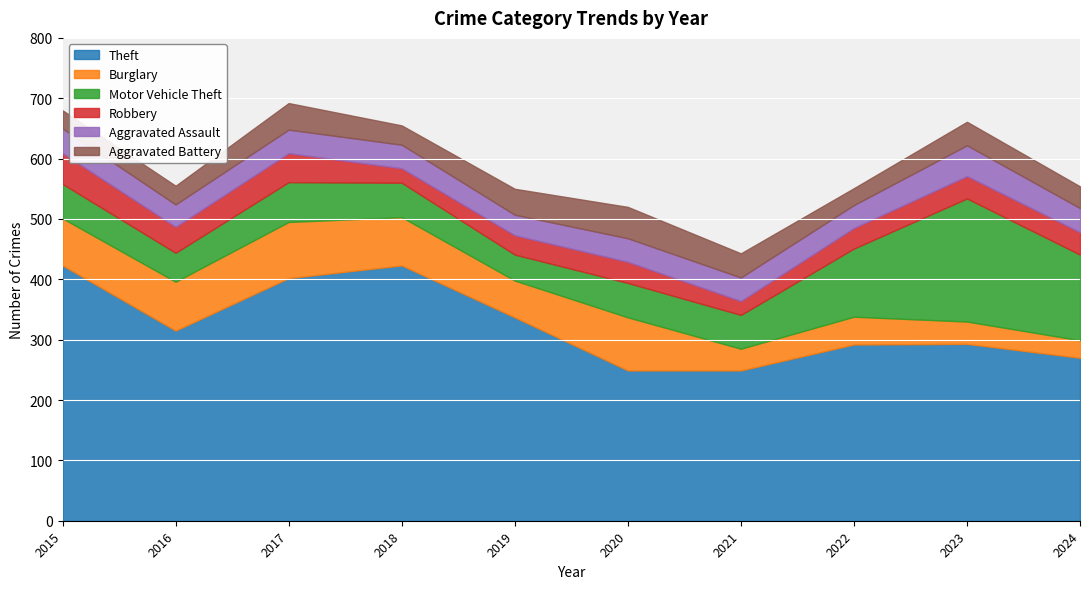

Reading left to right, list all the values displayed in this chart.

Theft: 2015=423	2016=315	2017=402	2018=423	2019=337	2020=249	2021=249	2022=292	2023=293	2024=270
Burglary: 2015=78	2016=81	2017=93	2018=80	2019=61	2020=88	2021=36	2022=46	2023=37	2024=29
Motor Vehicle Theft: 2015=57	2016=48	2017=66	2018=57	2019=43	2020=57	2021=56	2022=113	2023=204	2024=142
Robbery: 2015=51	2016=43	2017=48	2018=24	2019=32	2020=35	2021=23	2022=34	2023=37	2024=37
Aggravated Assault: 2015=41	2016=37	2017=39	2018=39	2019=34	2020=39	2021=39	2022=38	2023=51	2024=40
Aggravated Battery: 2015=30	2016=31	2017=44	2018=32	2019=43	2020=52	2021=40	2022=28	2023=39	2024=36